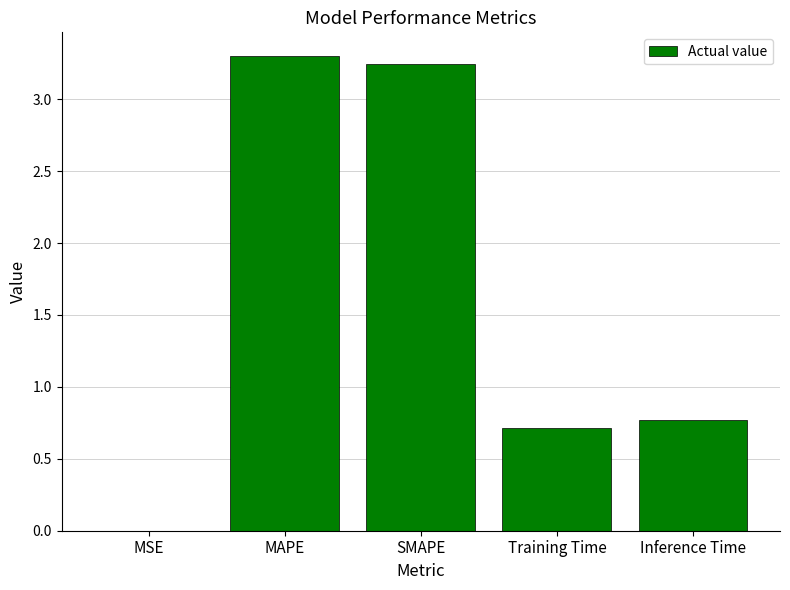

True or false: the data shows 1.1 at Training Time.

False